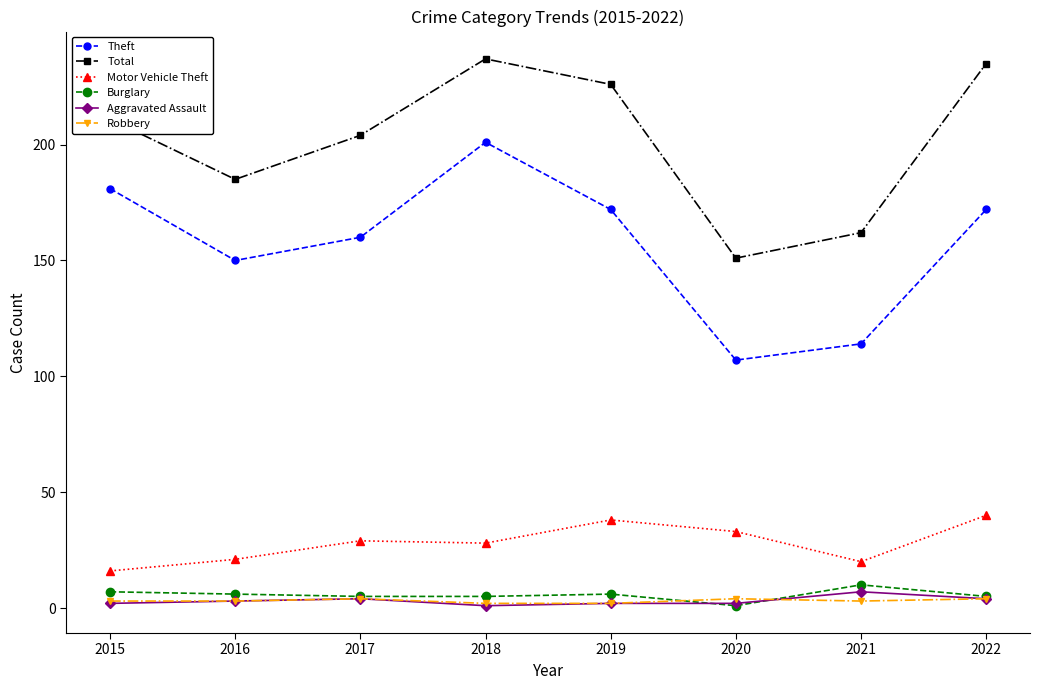

True or false: Motor Vehicle Theft and Theft intersect in this chart.

False